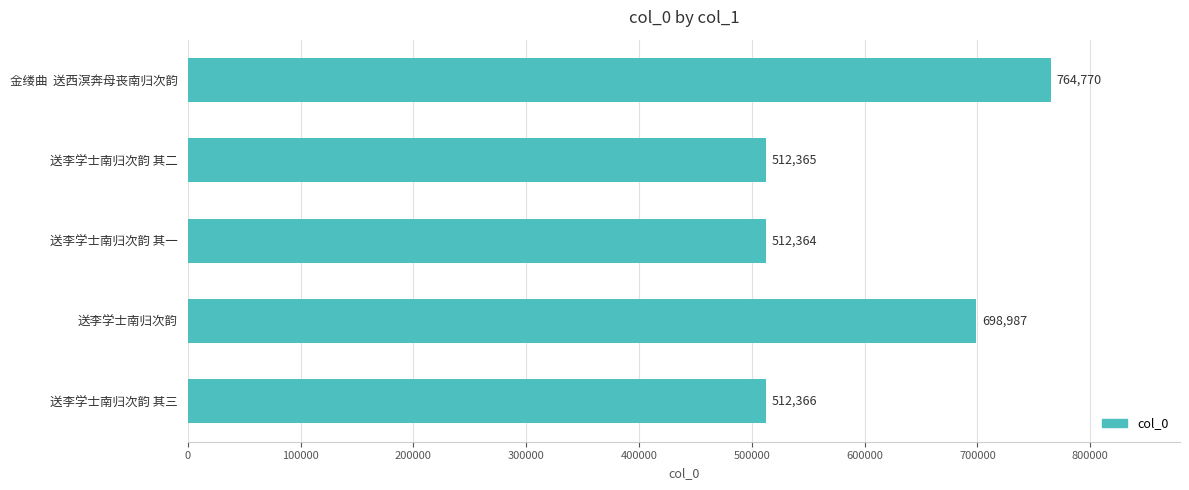

Count the number of categories in the chart.

5